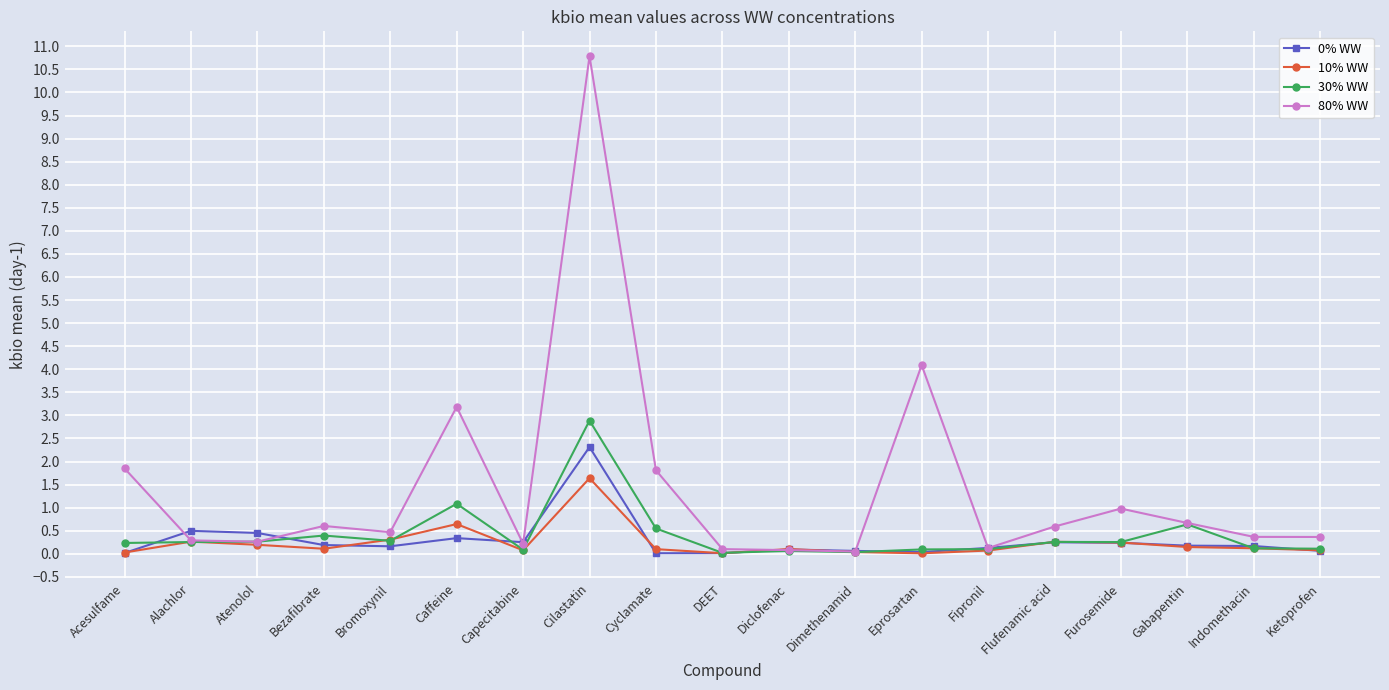

What is the difference between the highest and lowest values at Ketoprofen?

0.3